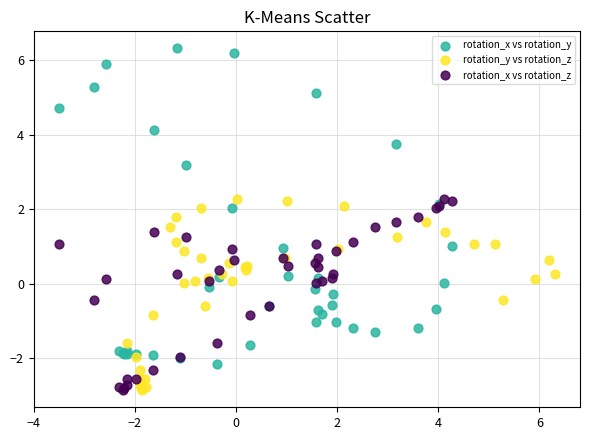

Which series reaches the maximum Y coordinate?

rotation_x vs rotation_y